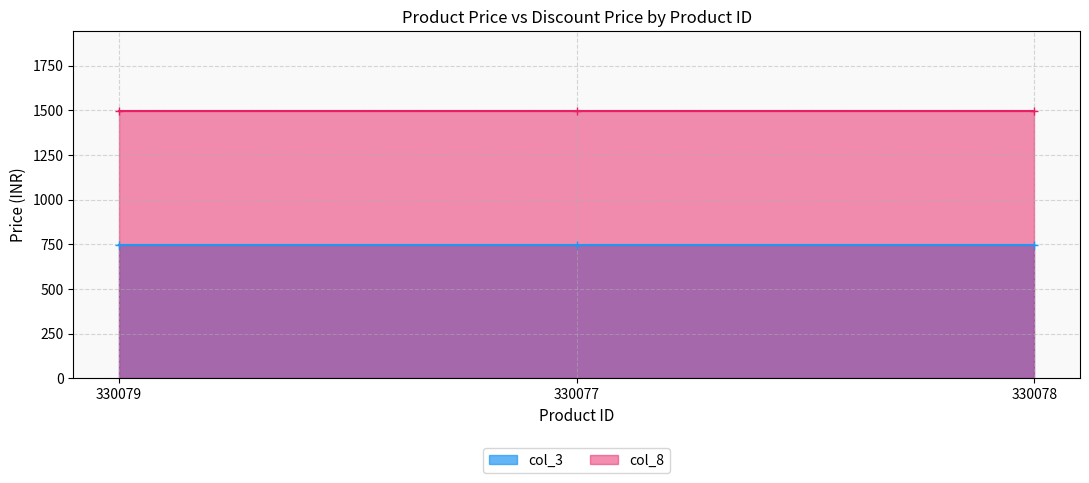

At 330078, list the series in order from smallest to largest.

col_3, col_8